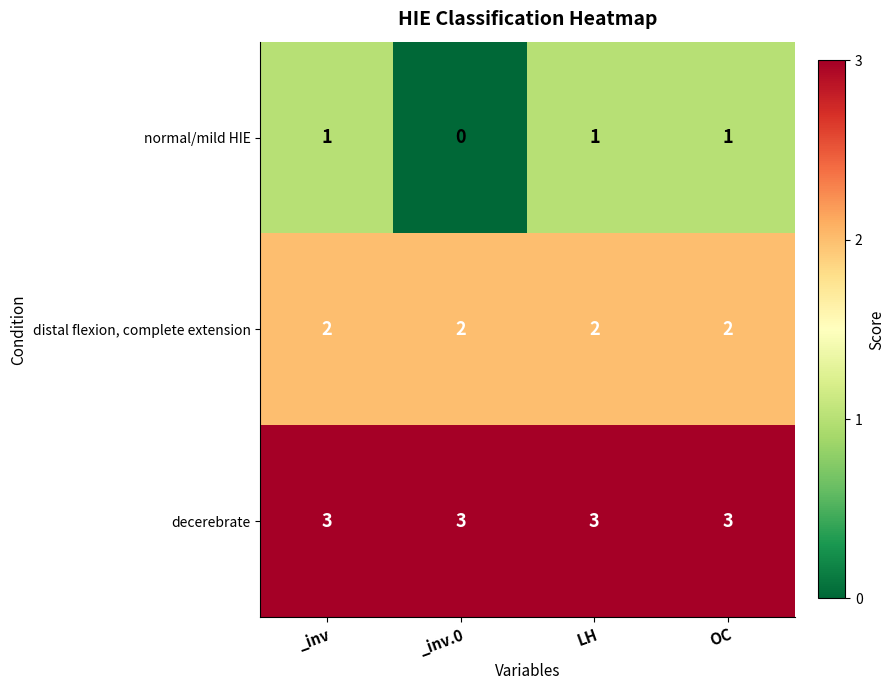

How many data points does each series have?

4